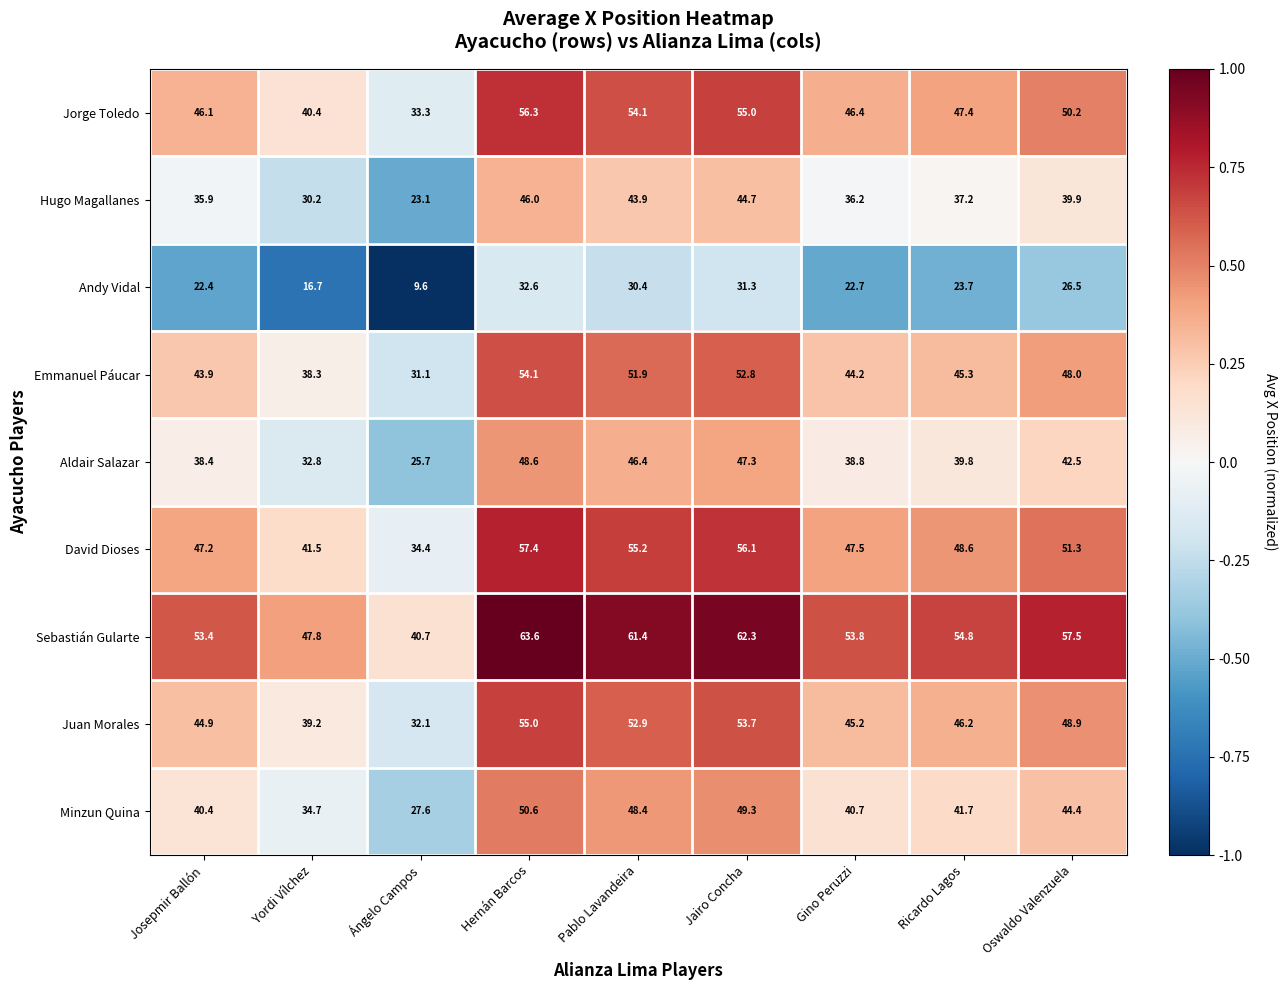

Which series changed the most between Yordi Vílchez and Ricardo Lagos?

David Dioses